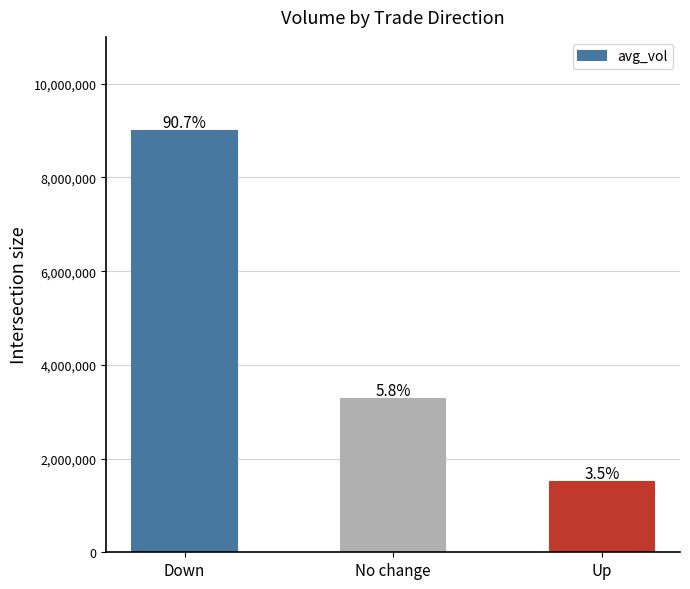

What is the smallest value displayed?

1500000